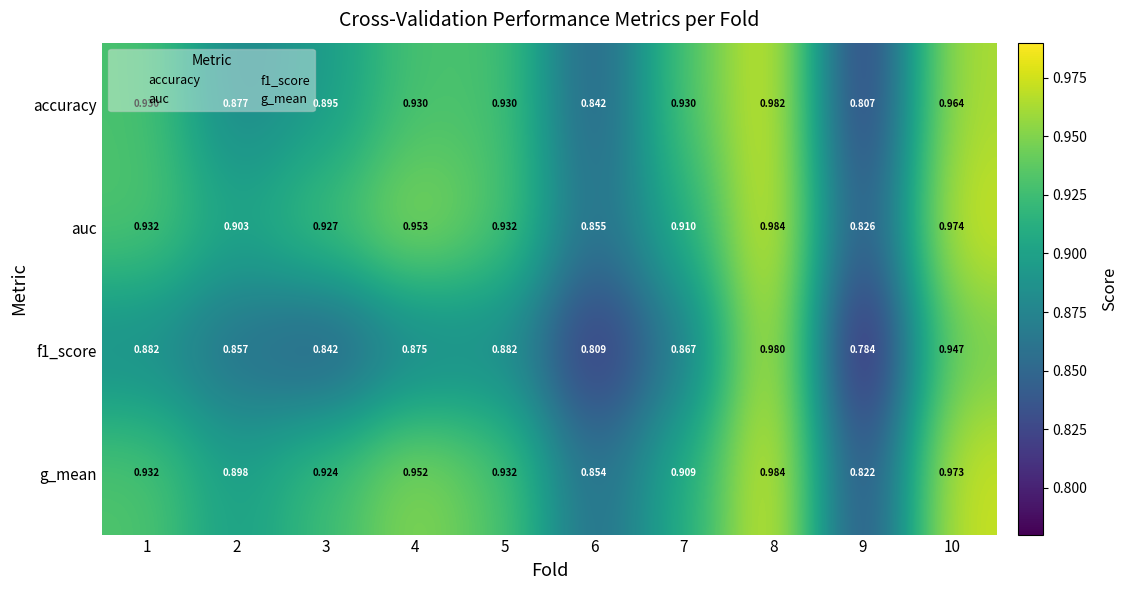

Count the number of categories in the chart.

10